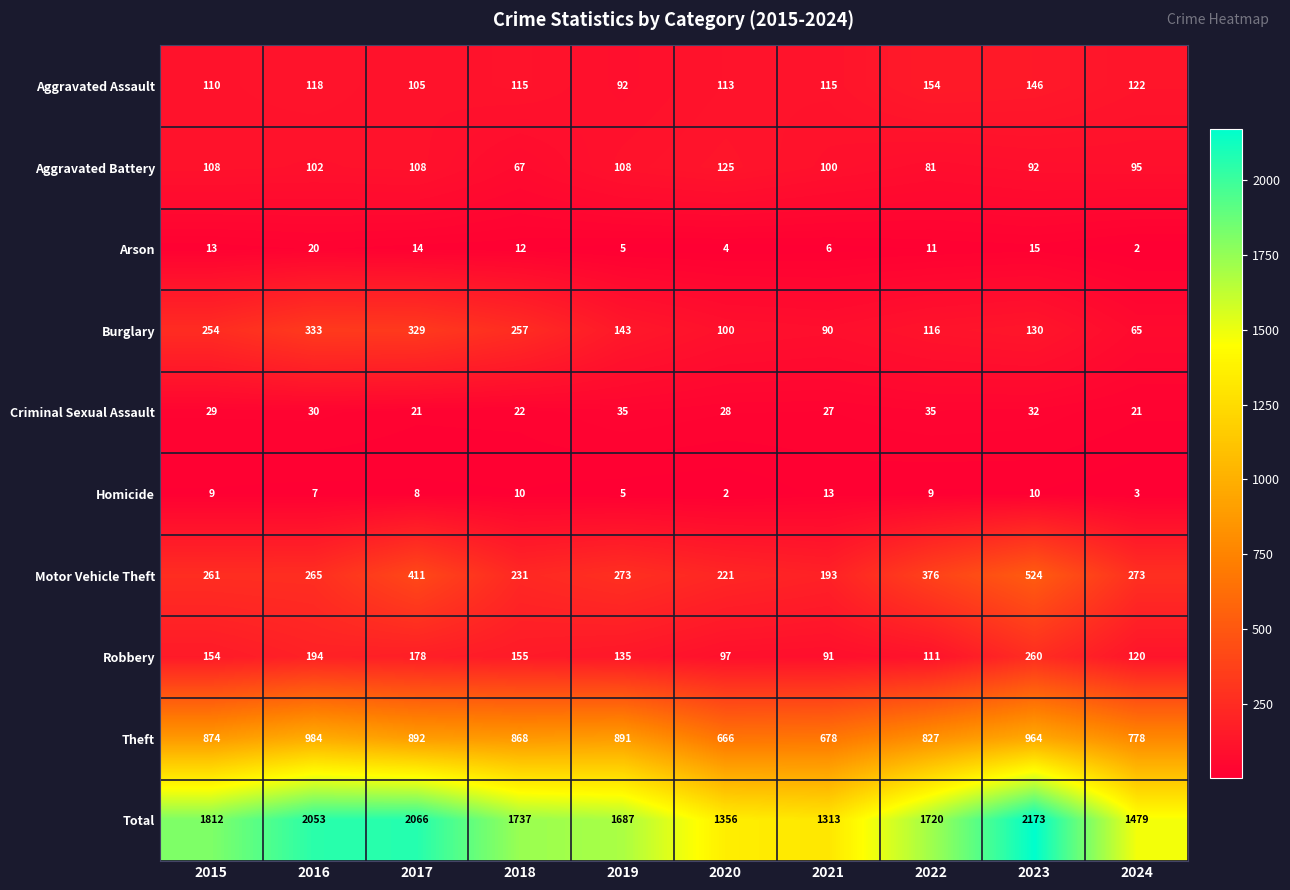

What is the smallest value displayed?

2